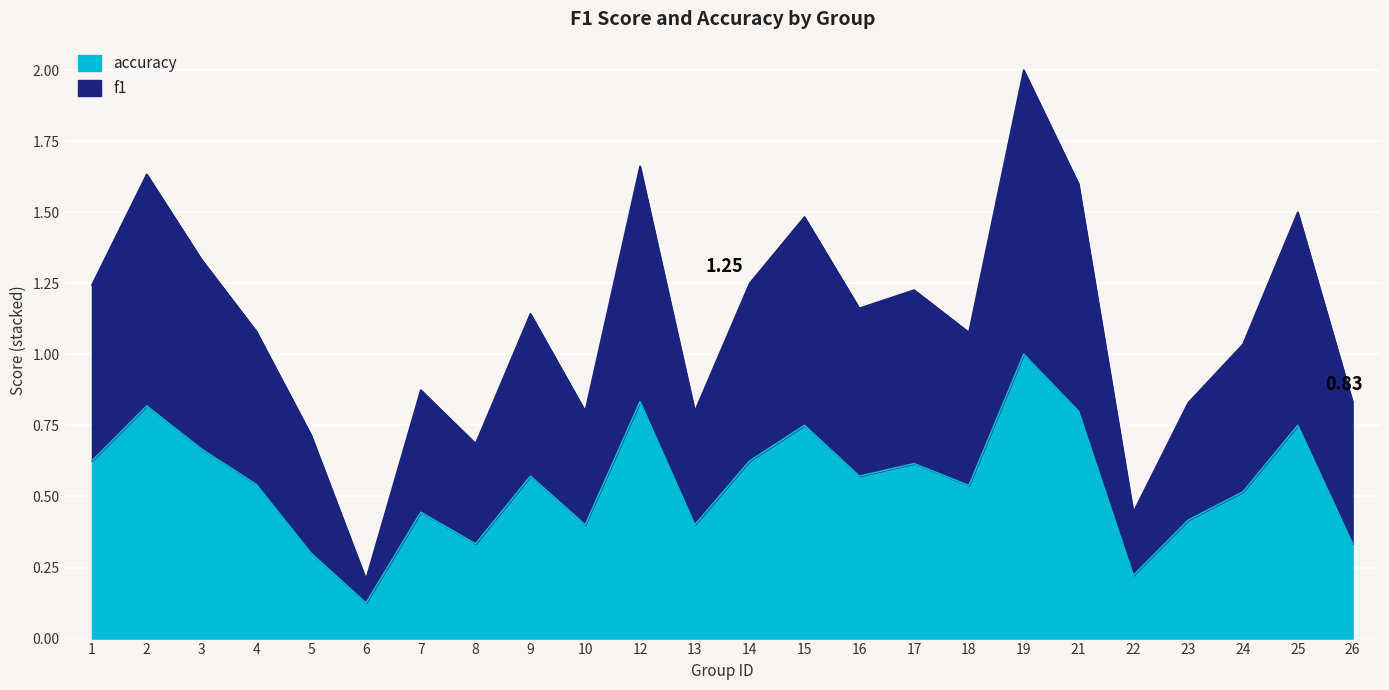

True or false: accuracy has more than 2 interior local peaks.

True